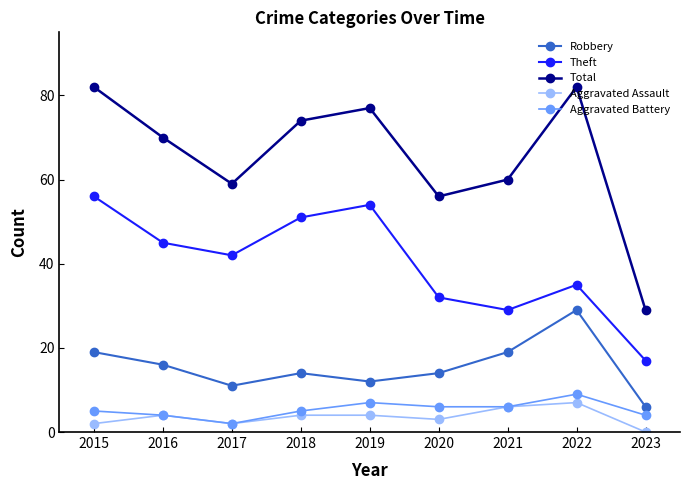

At how many categories does at least one series exceed 22?

9